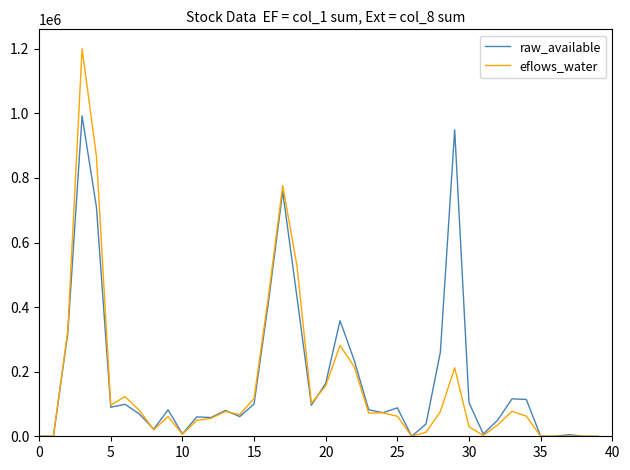

What is the maximum value shown in the chart?

1200090